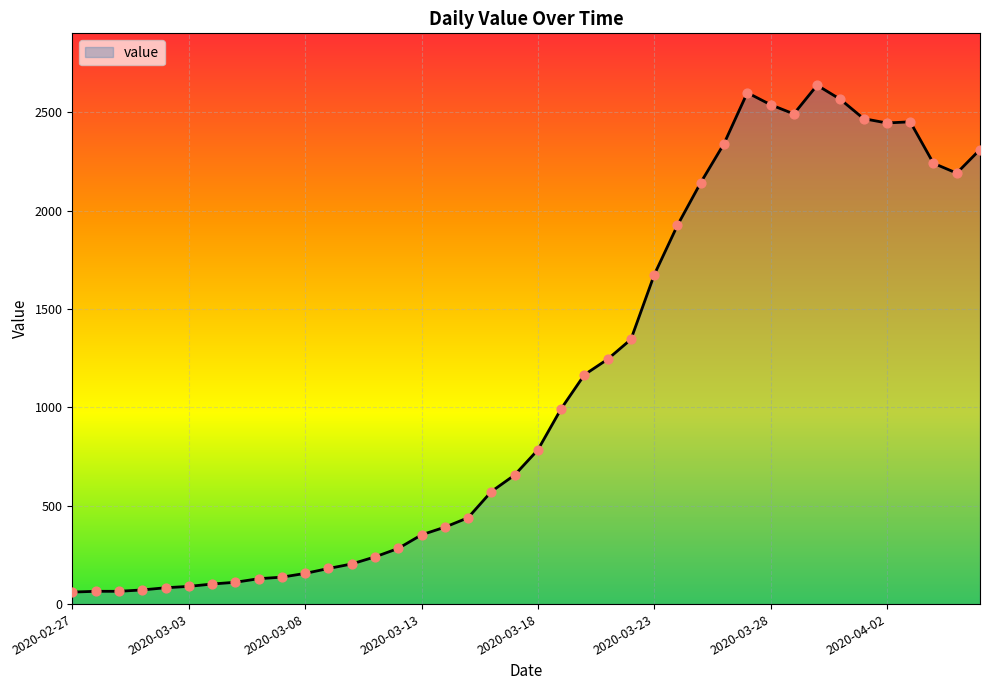

What is the greatest value displayed?

2638